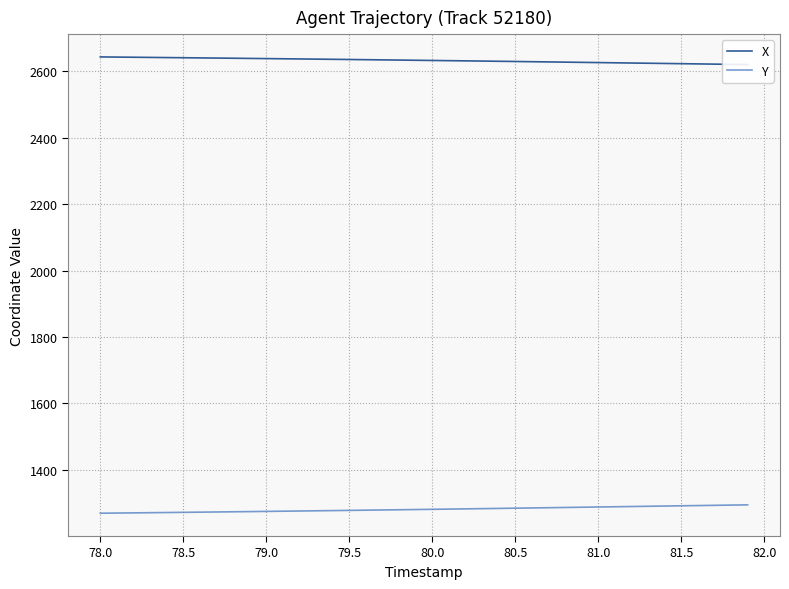

What are all the series names shown in the legend?

X, Y